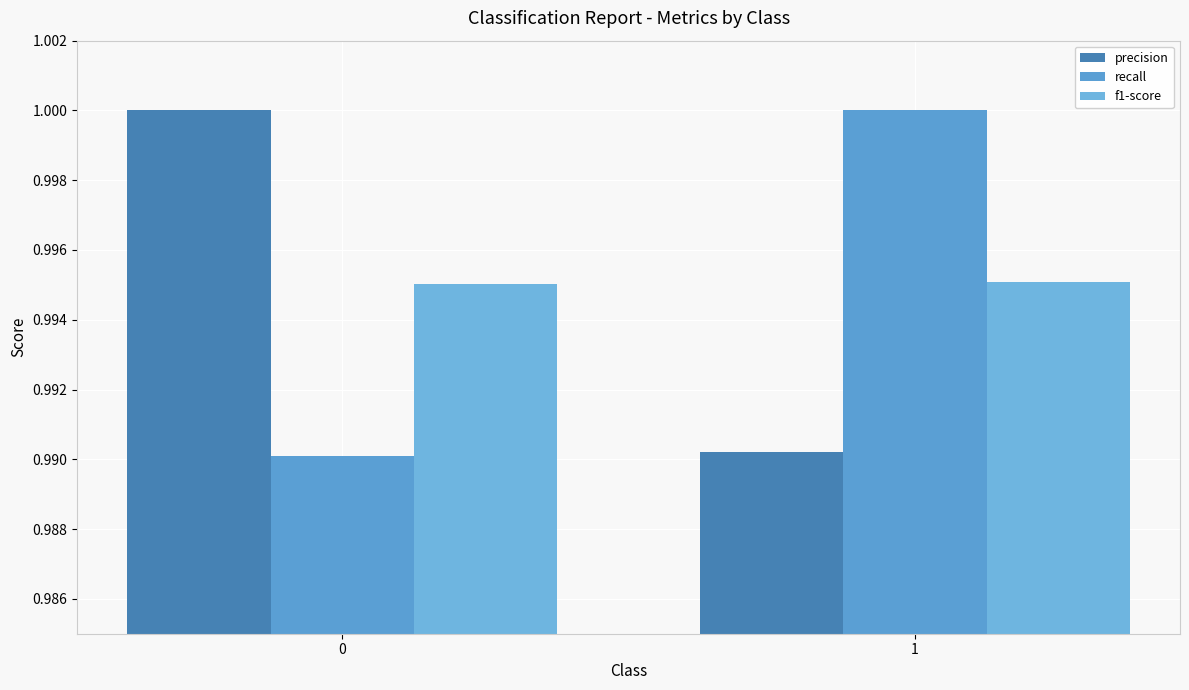

At which label does recall reach its peak?

1